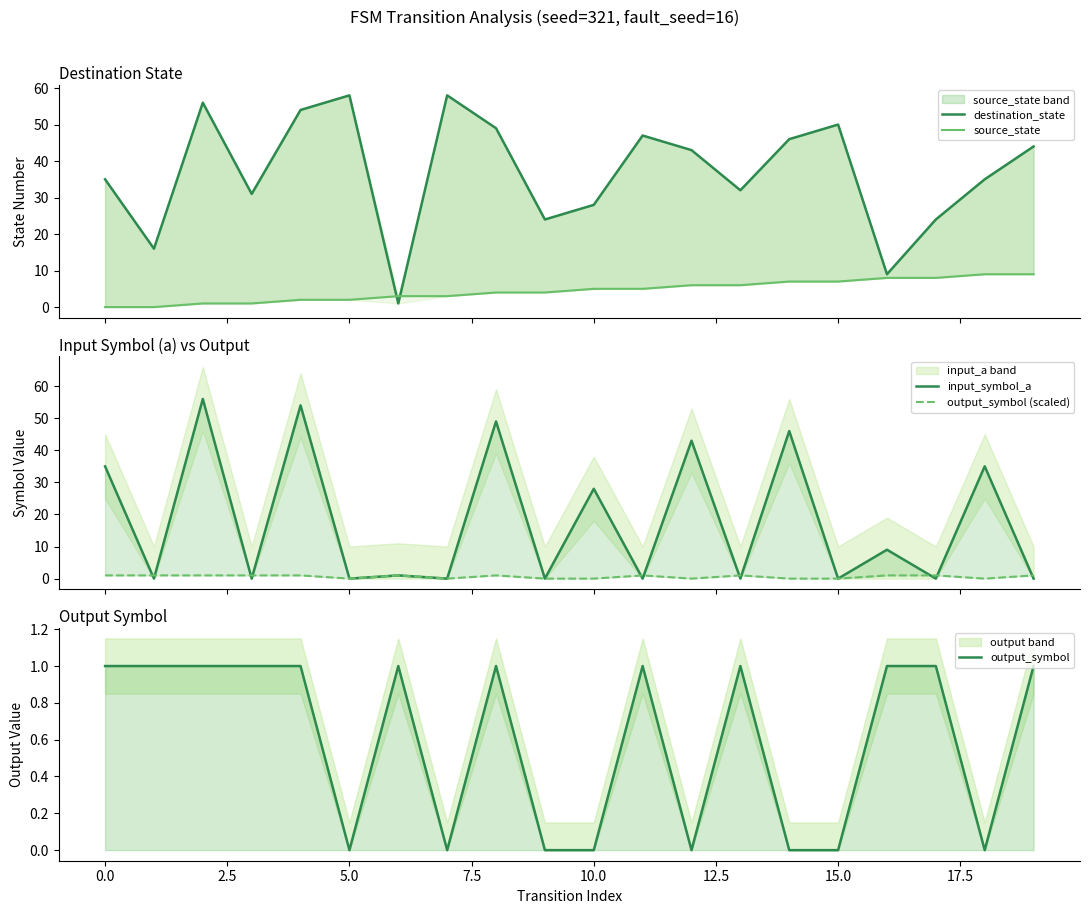

How many lines are shown in the chart?

5